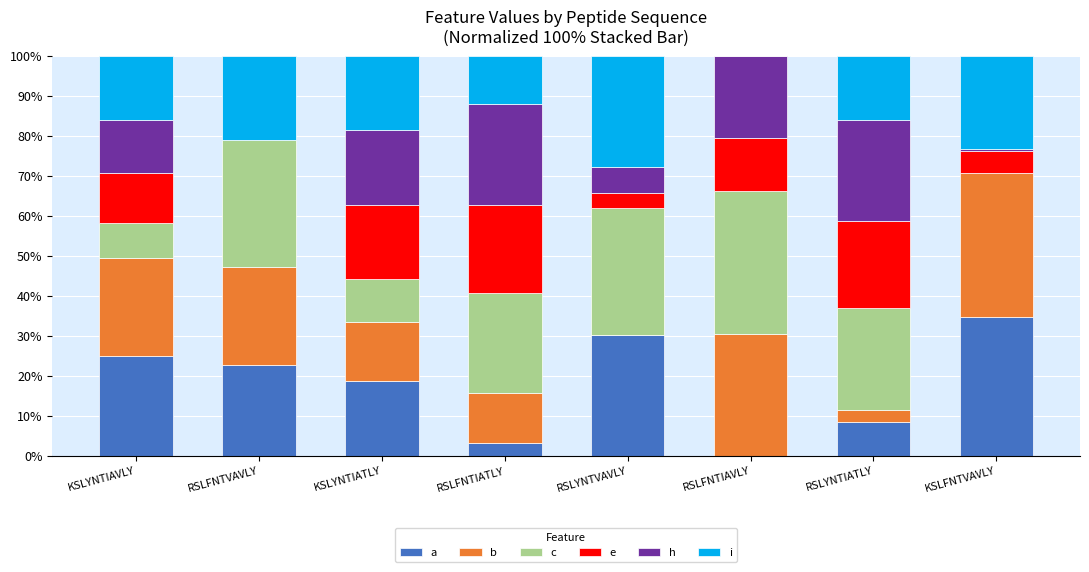

What is the total value across all series at RSLYNTIATLY?

100.0